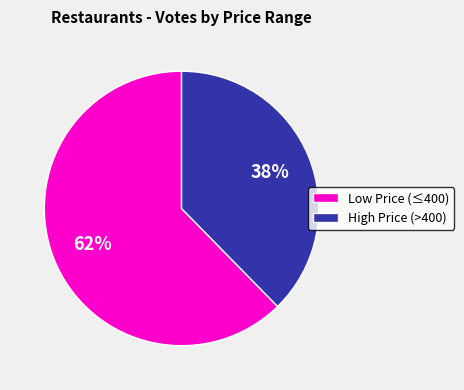

Combined, do Low Price (≤400) and High Price (>400) account for over 50%?

Yes